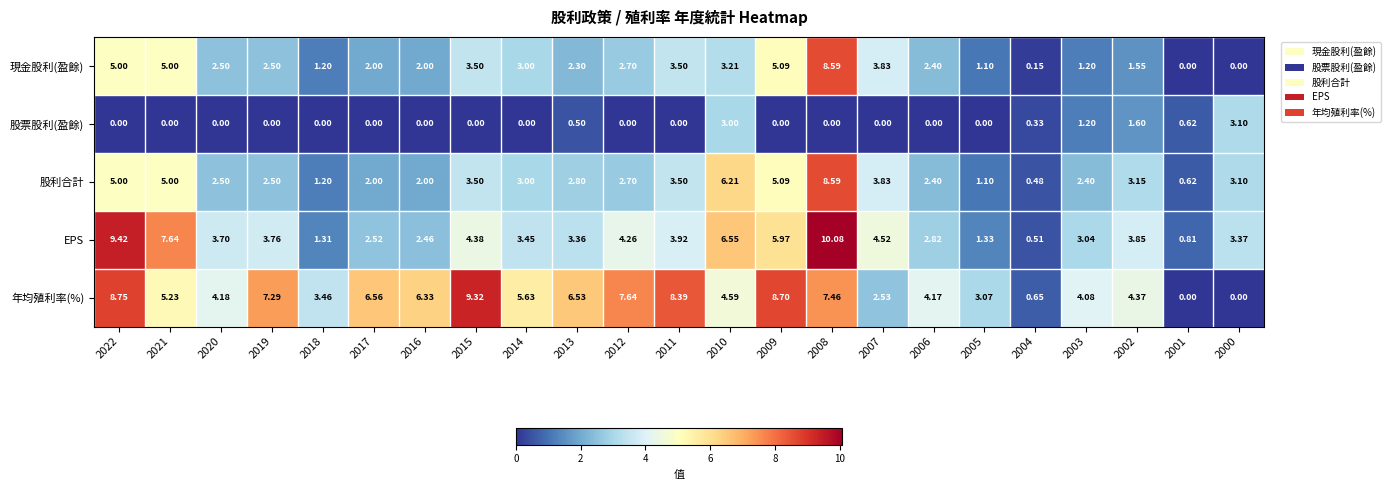

Which series has the widest spread of values?

EPS